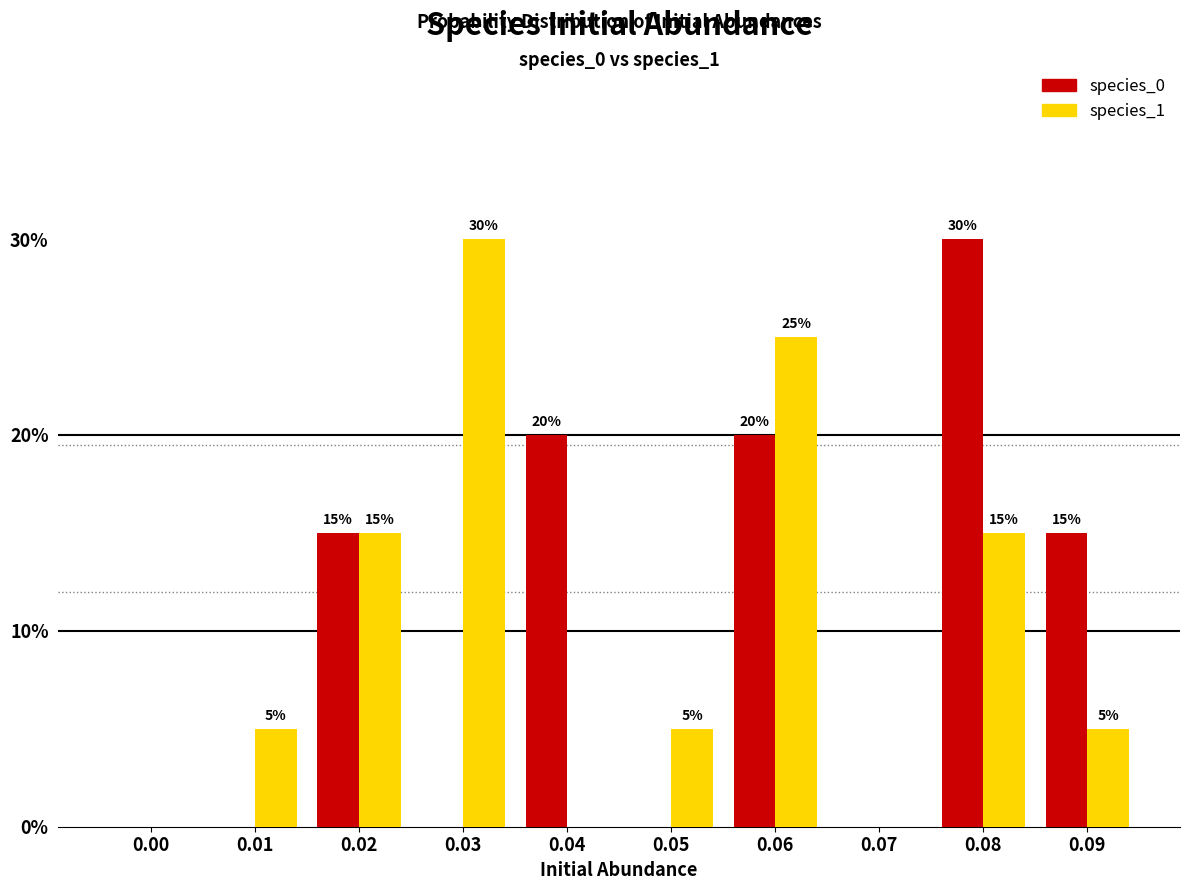

Reading left to right, transcribe all the data shown in this chart.

species_0: 0.00=0	0.01=0	0.02=15	0.03=0	0.04=20	0.05=0	0.06=20	0.07=0	0.08=30	0.09=15
species_1: 0.00=0	0.01=5	0.02=15	0.03=30	0.04=0	0.05=5	0.06=25	0.07=0	0.08=15	0.09=5